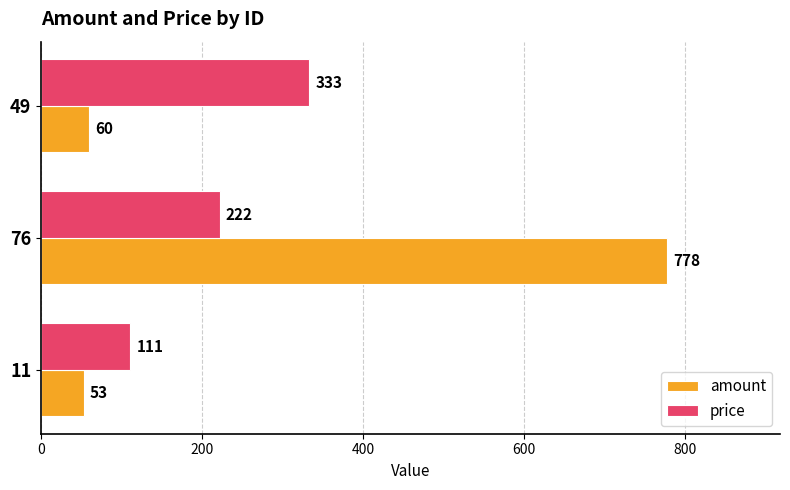

List the labels in order of price value, largest first.

49, 76, 11